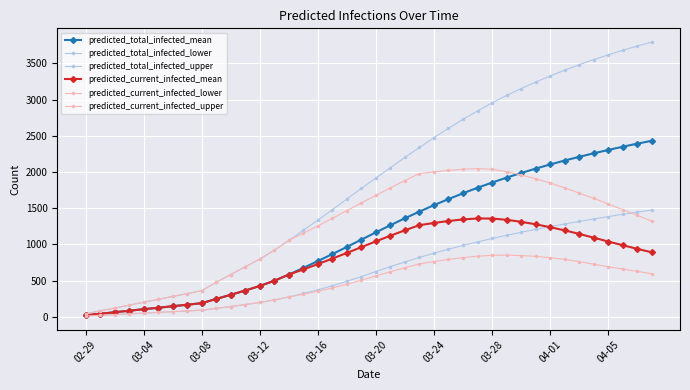

Is this an area chart (filled region under the line)?

No